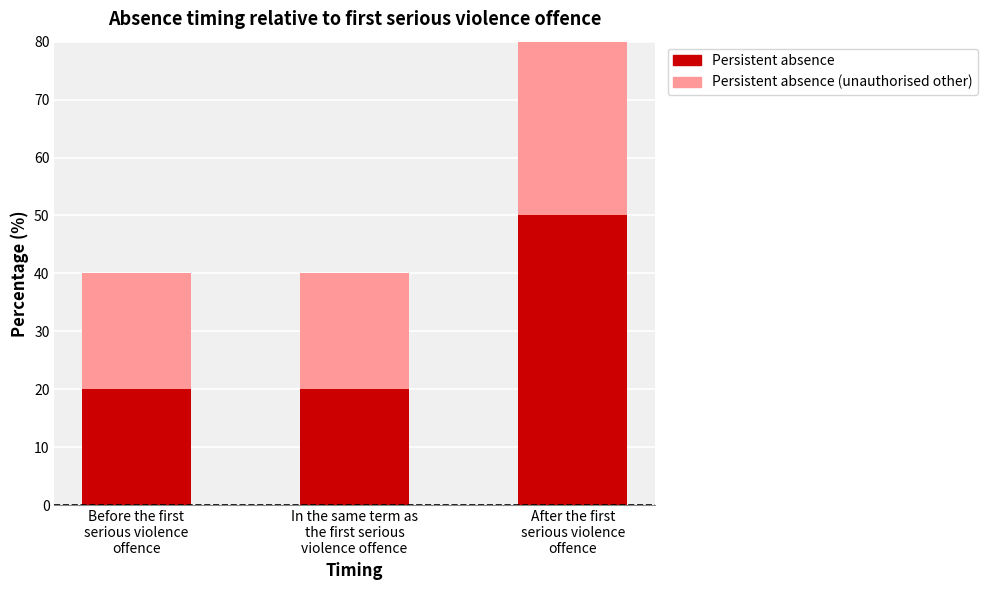

Does the chart contain any negative values?

No